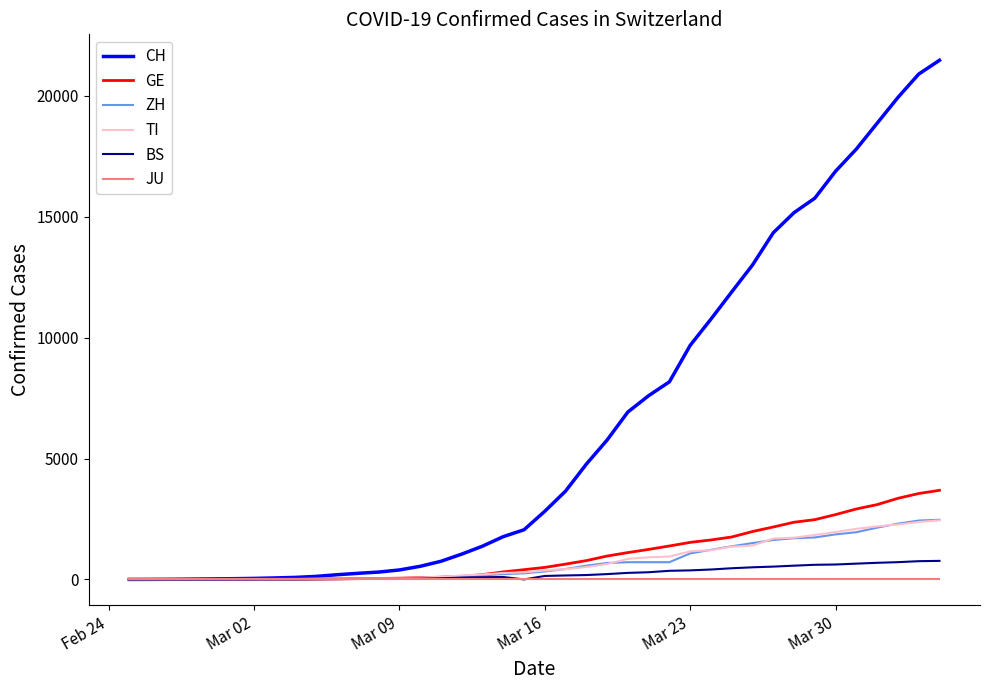

What is the sum of all ZH values?

28728